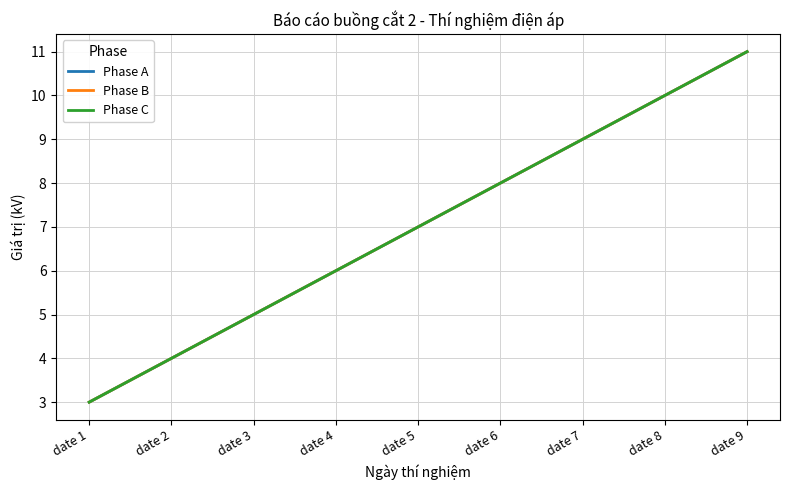

Is it true that Phase B equals 3 at date 3?

False